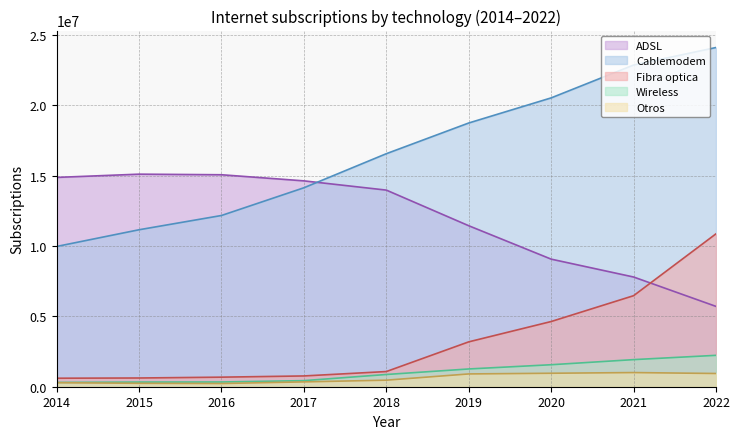

At how many categories does at least one series exceed 22700083?

2